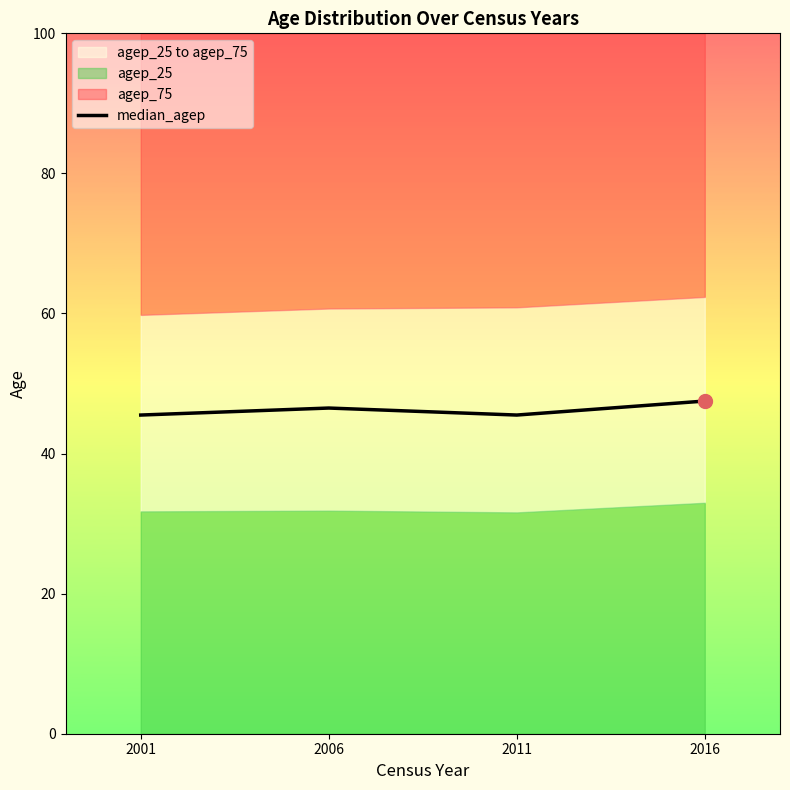

What is the ratio of the value at 2011 to the value at 2016?

1.0